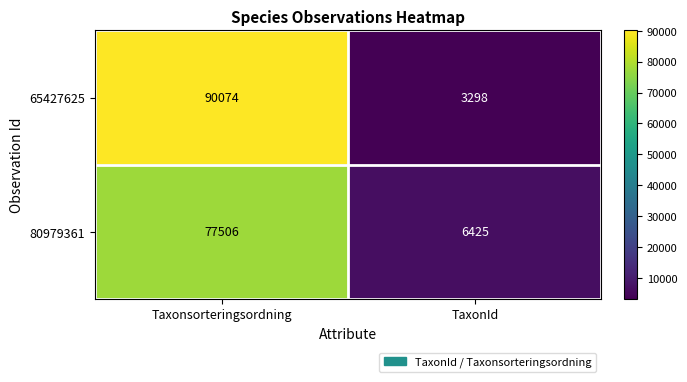

What is the average value of the 80979361 series?

41966